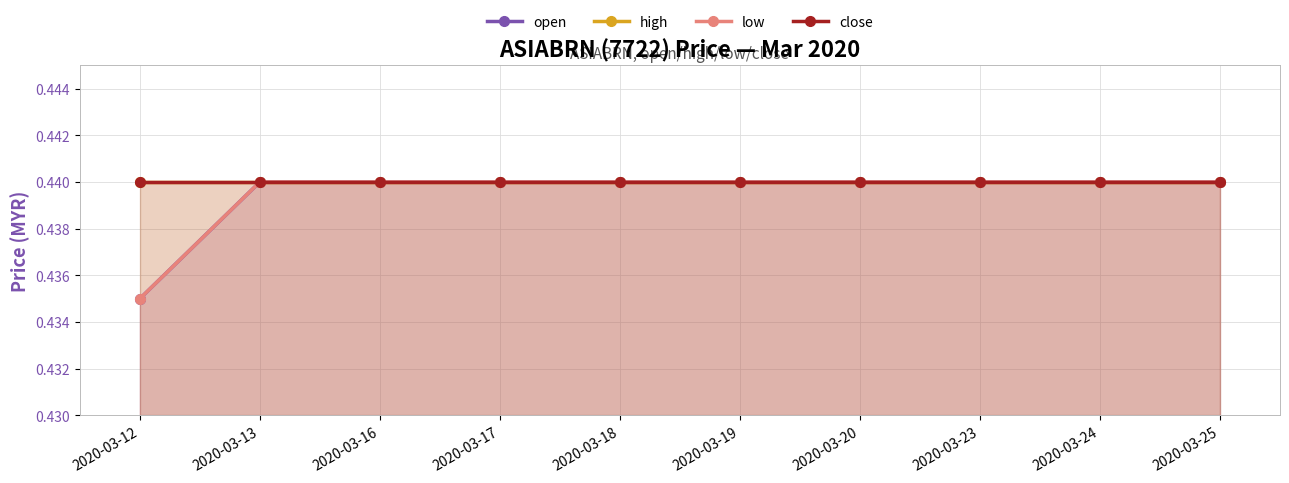

What is the value of the low point at the 6th from the left?

0.4